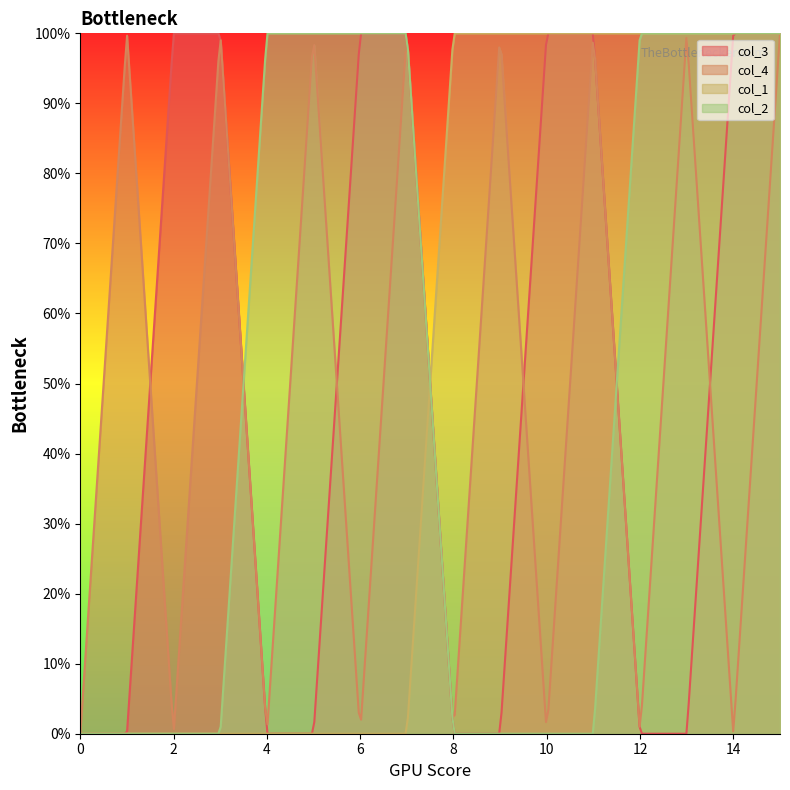

Reading right to left, what are all the values shown in this chart?

col_3: 1	1	0	0	1	1	0	0	1	1	0	0	1	1	0	0
col_4: 1	0	1	0	1	0	1	0	1	0	1	0	1	0	1	0
col_1: 1	1	1	1	1	1	1	1	0	0	0	0	0	0	0	0
col_2: 1	1	1	1	0	0	0	0	1	1	1	1	0	0	0	0